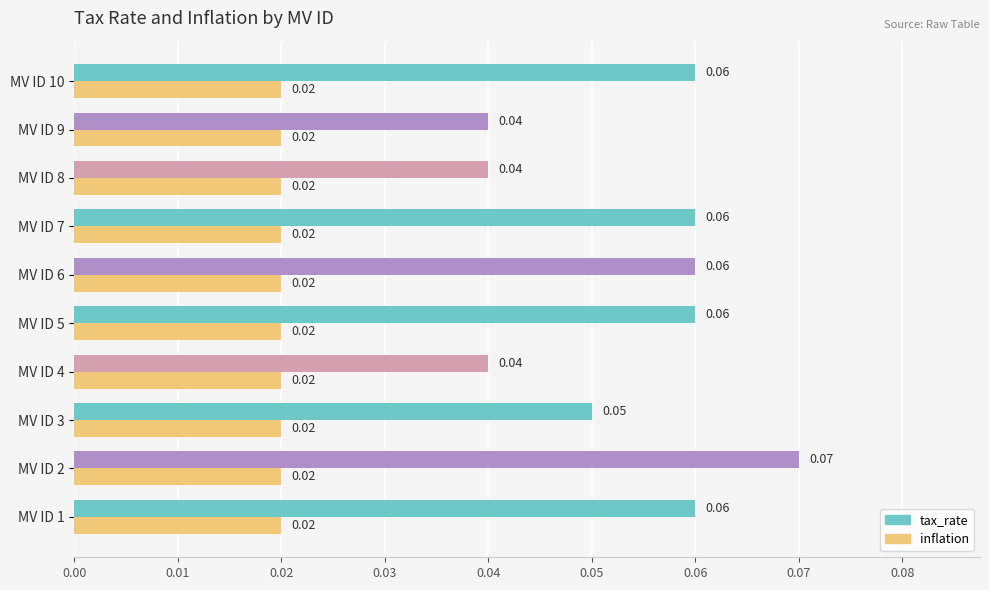

Rank the series by their average value, from highest to lowest.

tax_rate, inflation